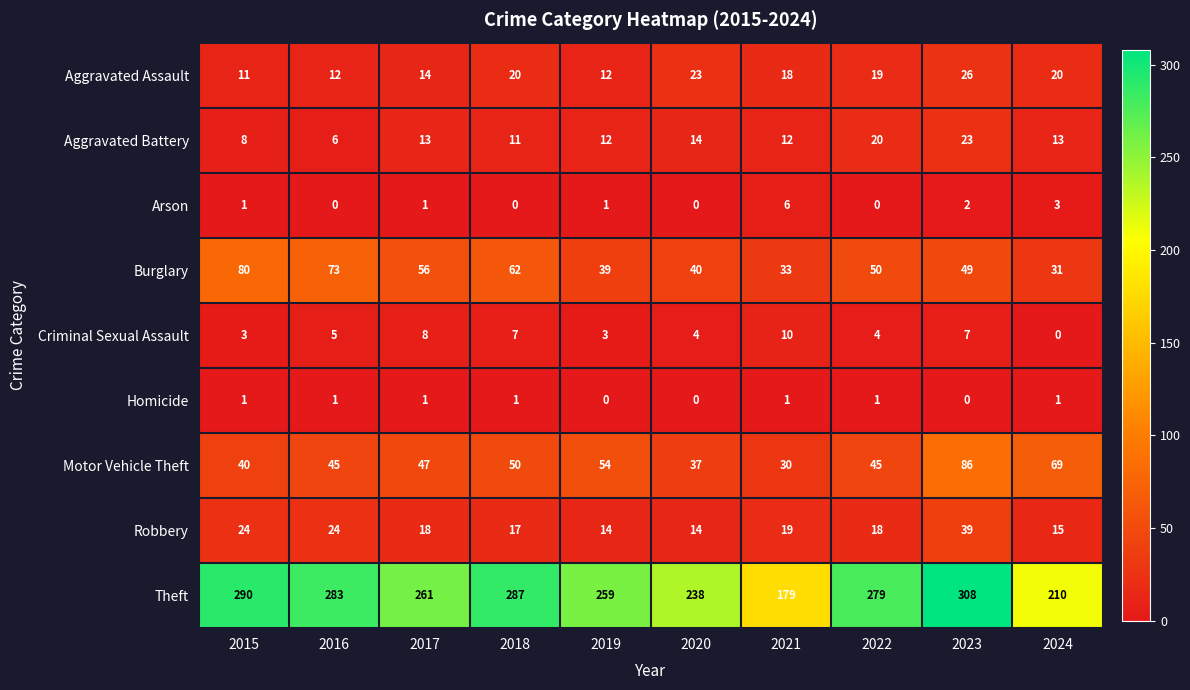

Count the number of data series in this chart.

9